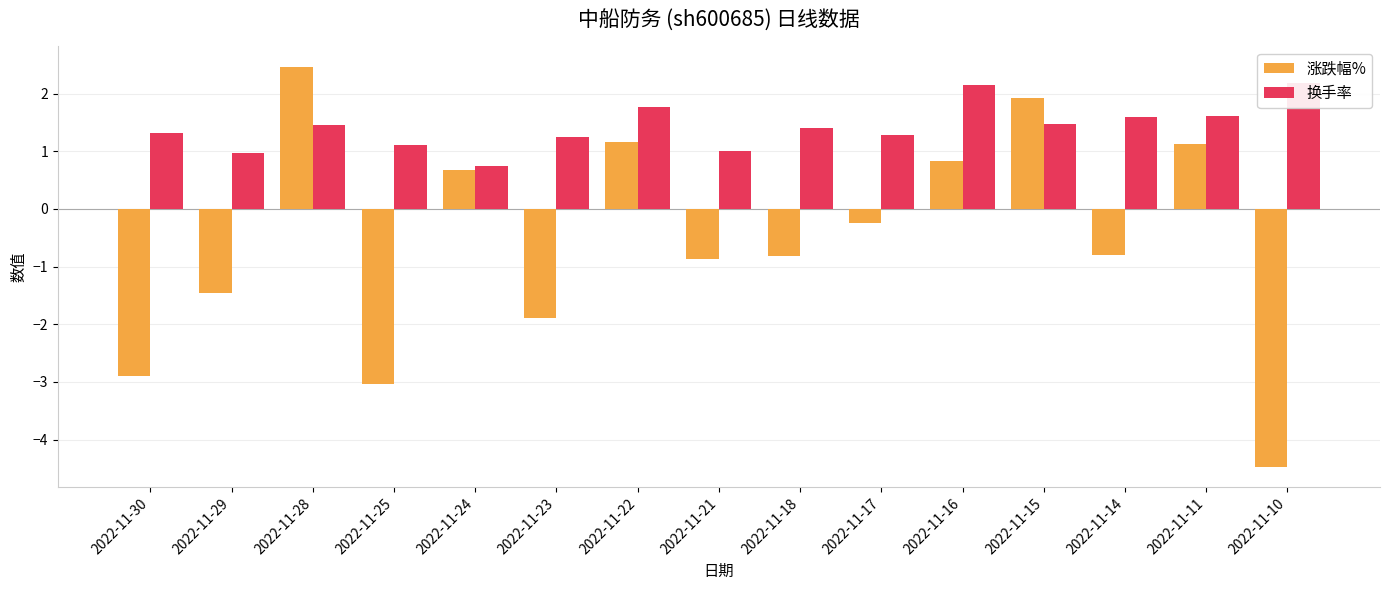

Which has a higher value, 2022-11-30 or 2022-11-14?

2022-11-14